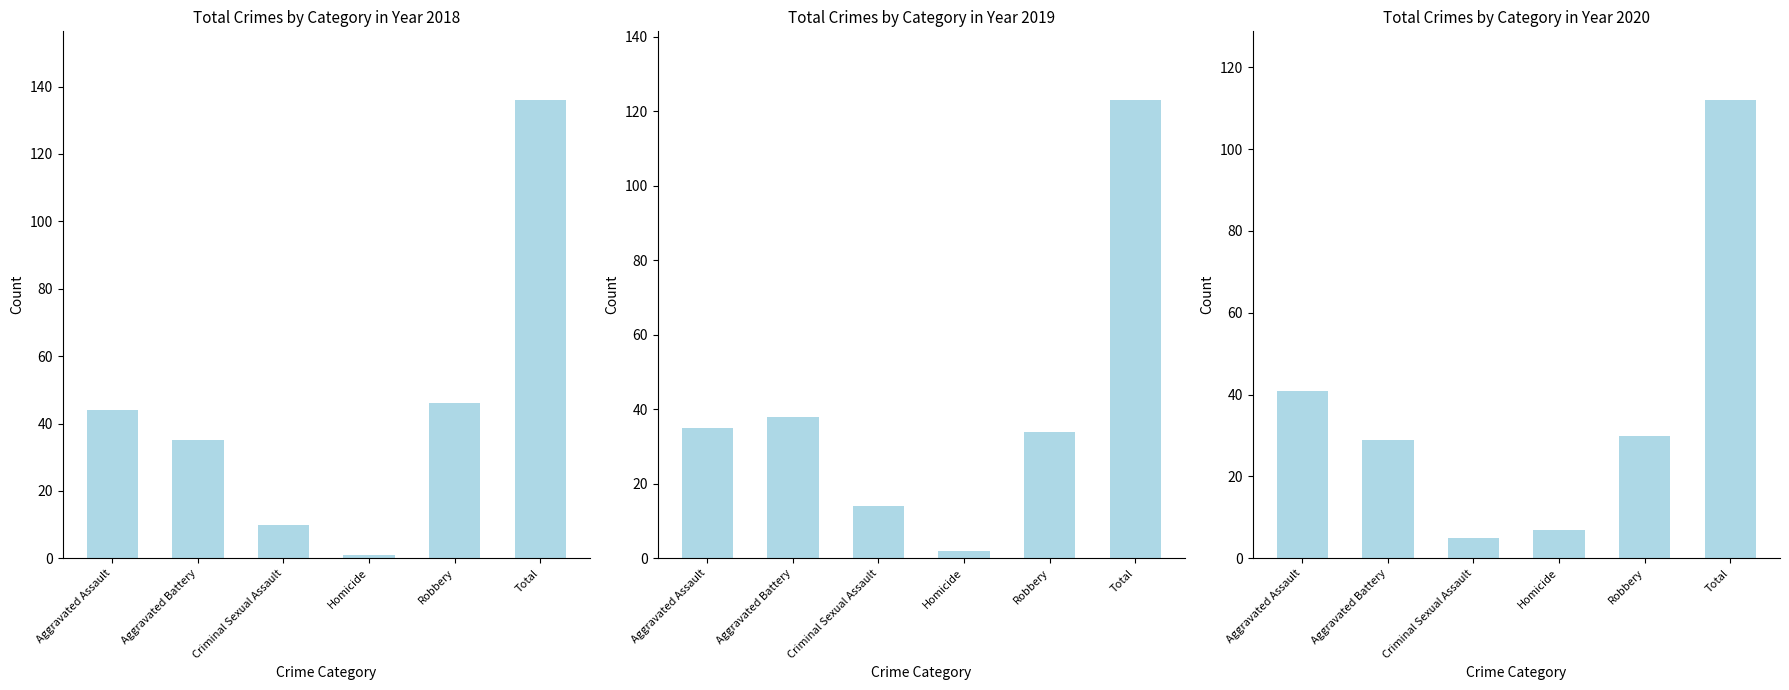

Count the number of data series in this chart.

3